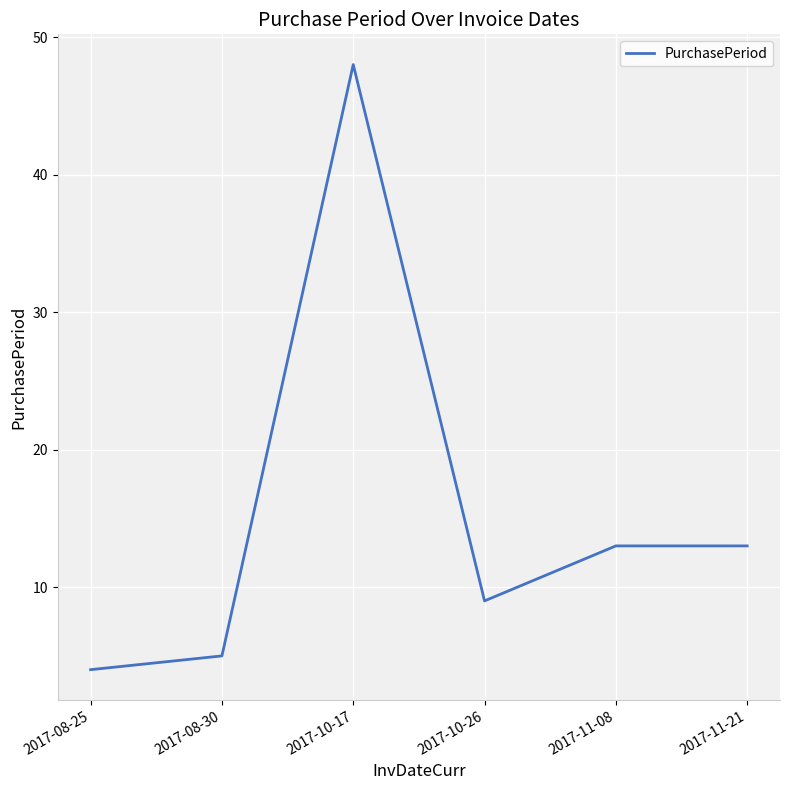

What position from the right is 2017-10-26?

3